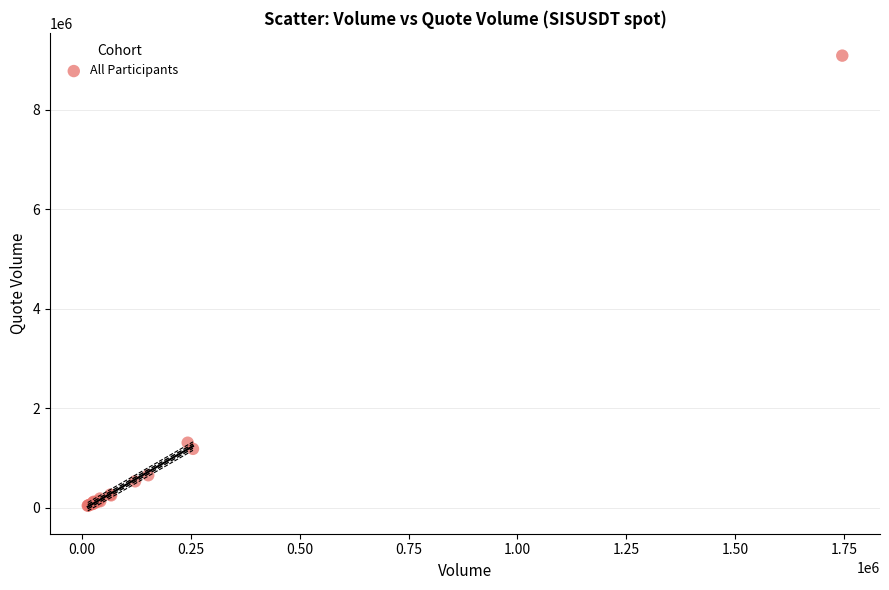

What Y value in the scatter plot is closest to 4564149?

1308065.1